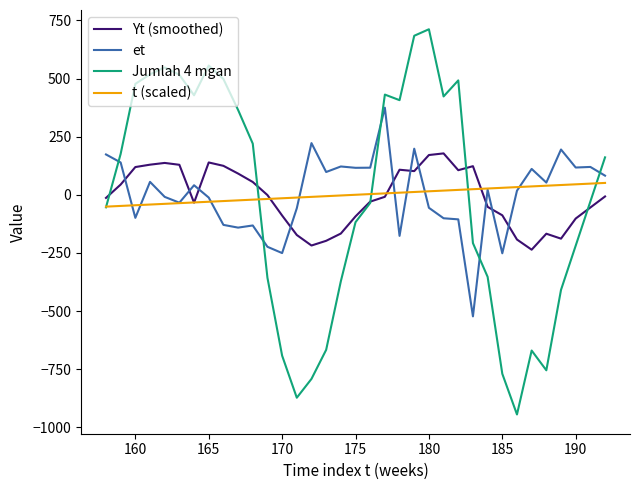

What is the average value of the et series?

2.0